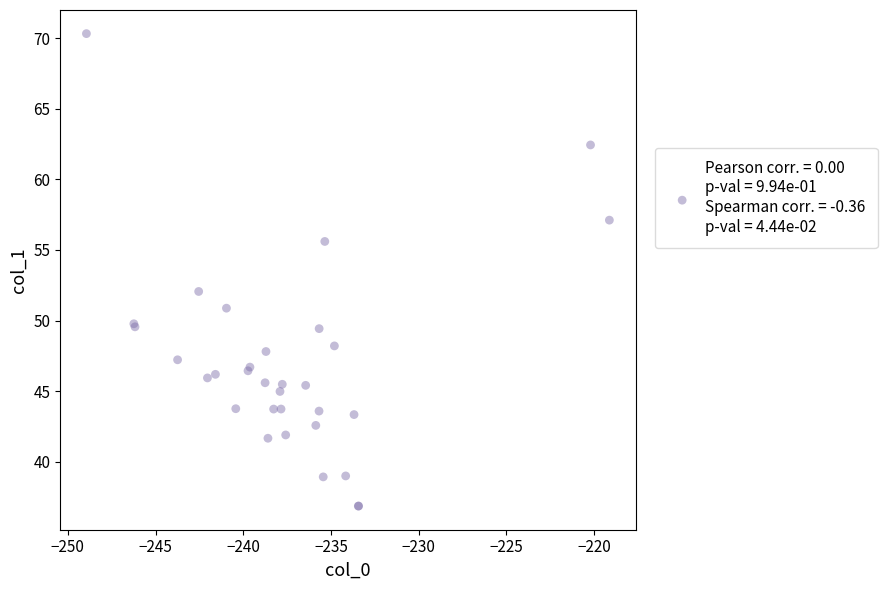

What Y value in the scatter plot is closest to 53?

52.1